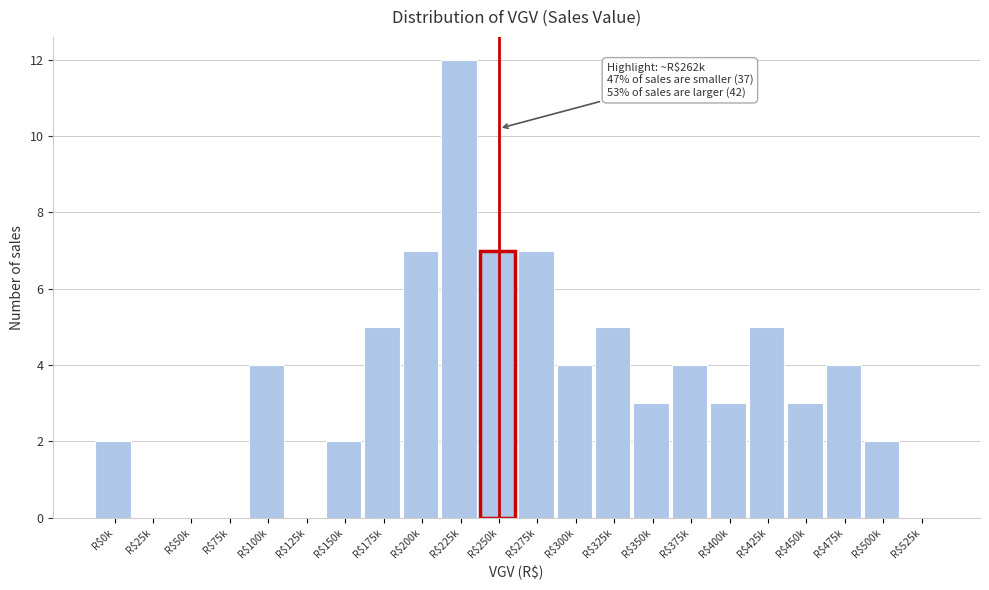

What is the greatest value displayed?

12